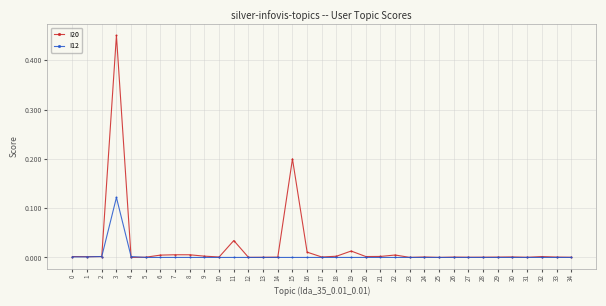

Is the value of I12 at 33 greater than the value of I20 at 3?

No